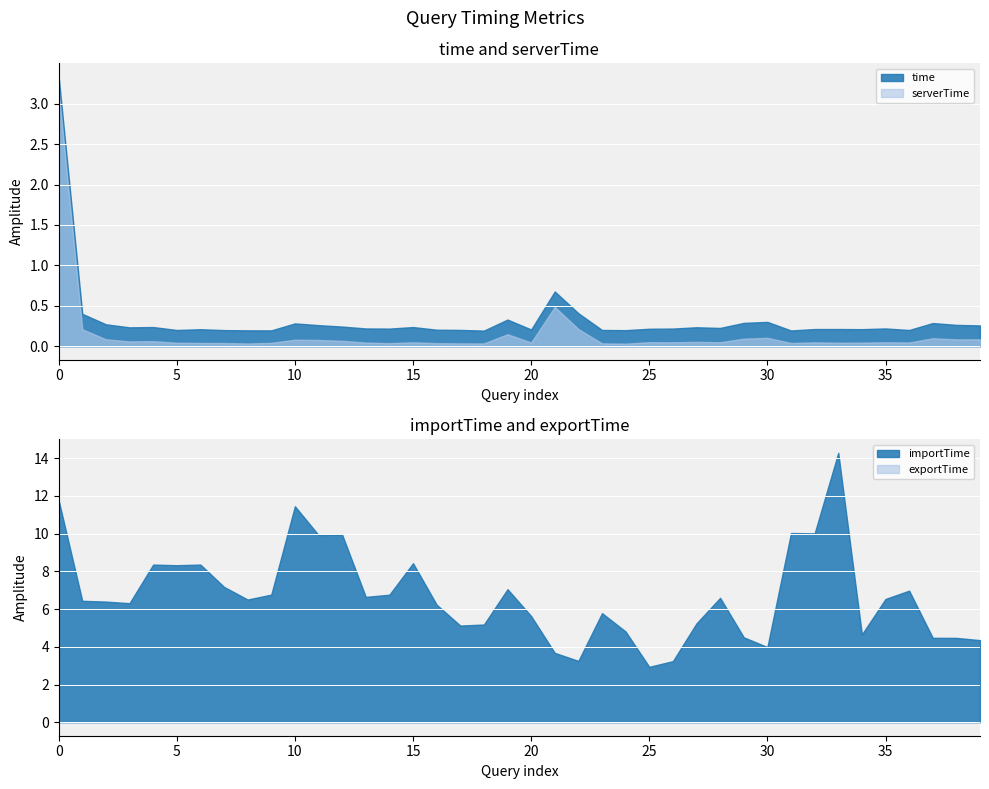

True or false: importTime and serverTime intersect in this chart.

False